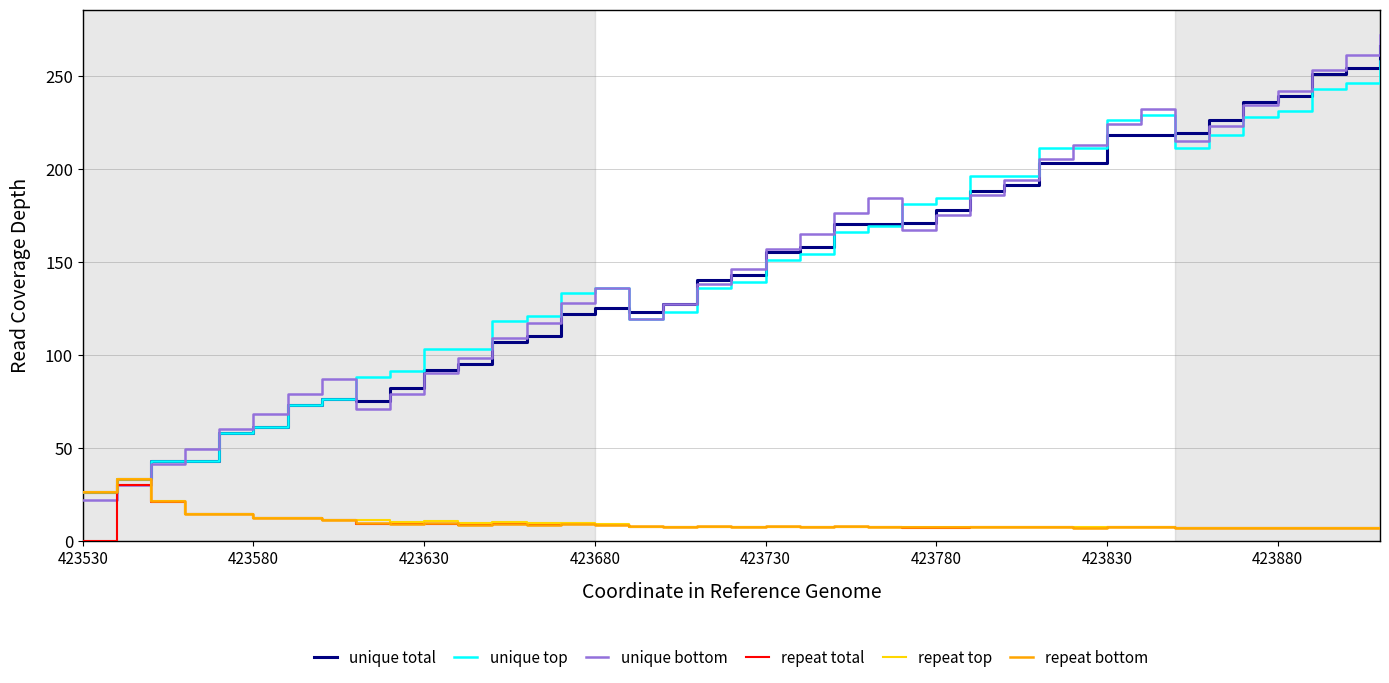

What is the highest value of the unique top series?

258.0